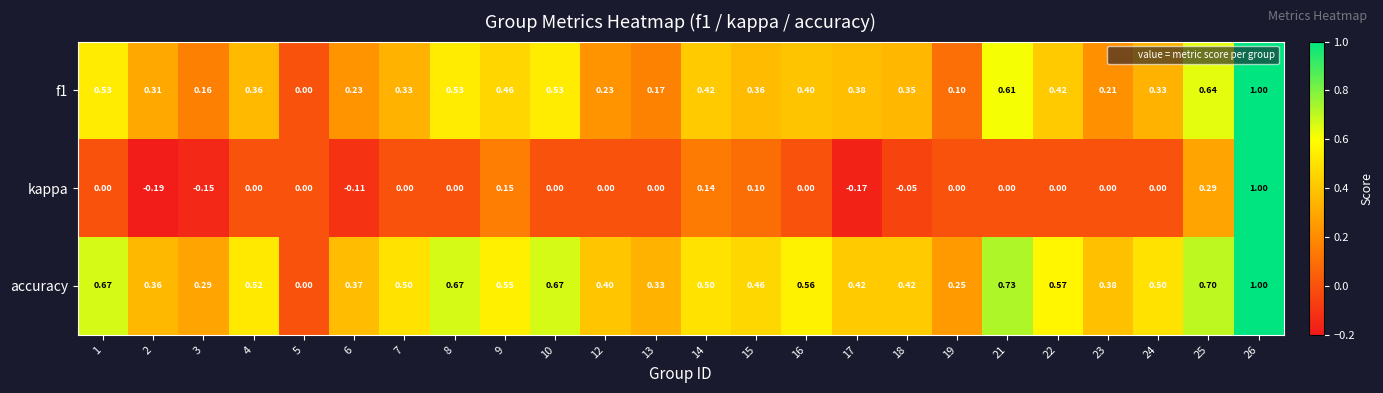

Which series changed the most between 1 and 15?

accuracy